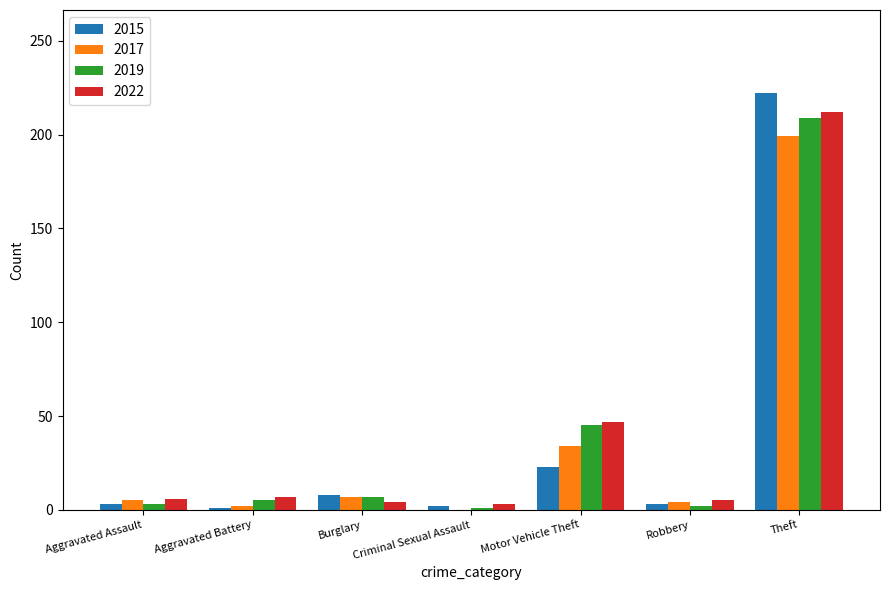

What is the maximum value shown in the chart?

222